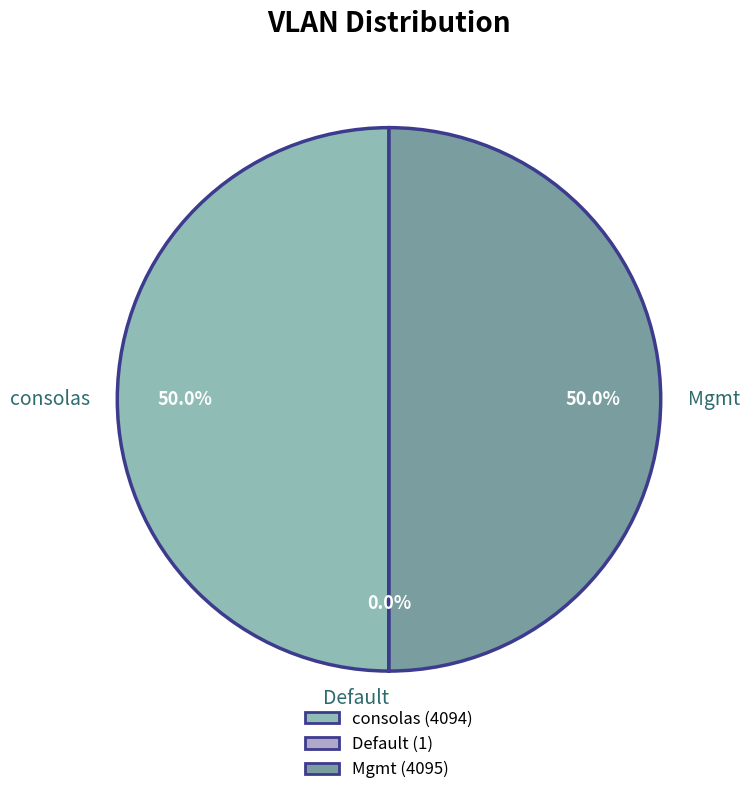

How much of the chart is everything except Mgmt?

50.0%